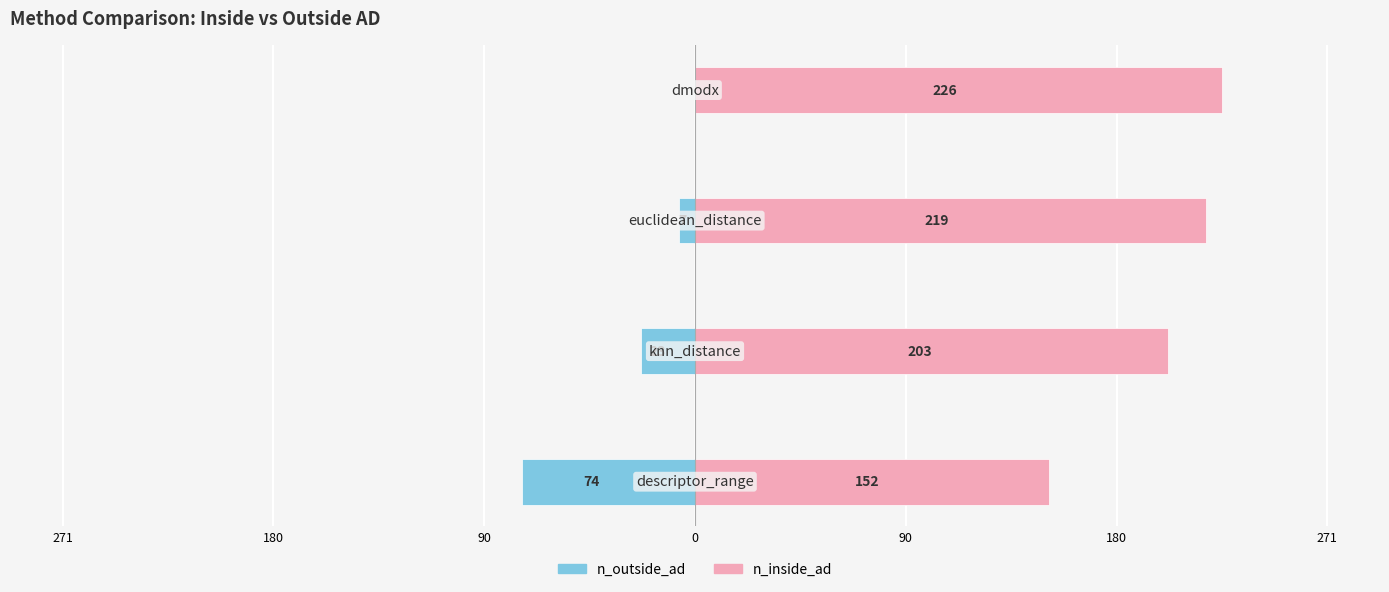

Count the number of categories in the chart.

4